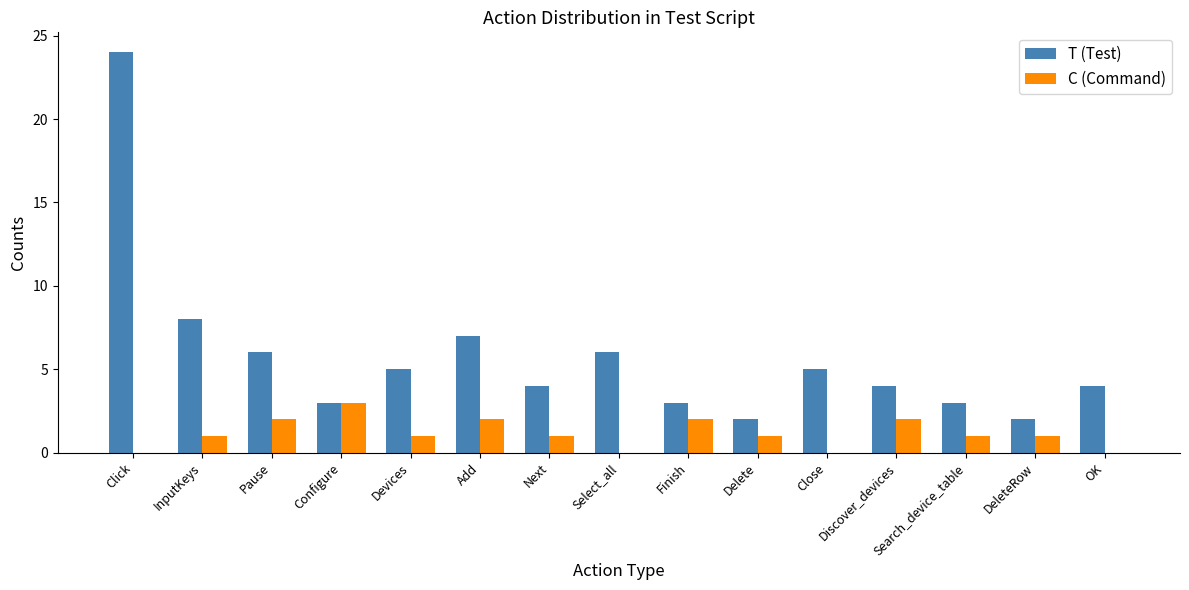

Count the number of data series in this chart.

2